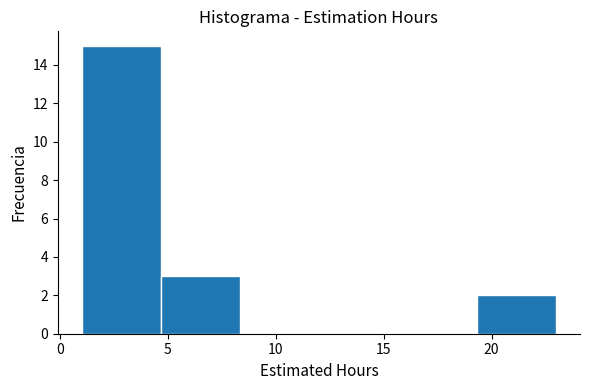

Over which range of the x-axis is the bar tallest?

1.0 to 4.5